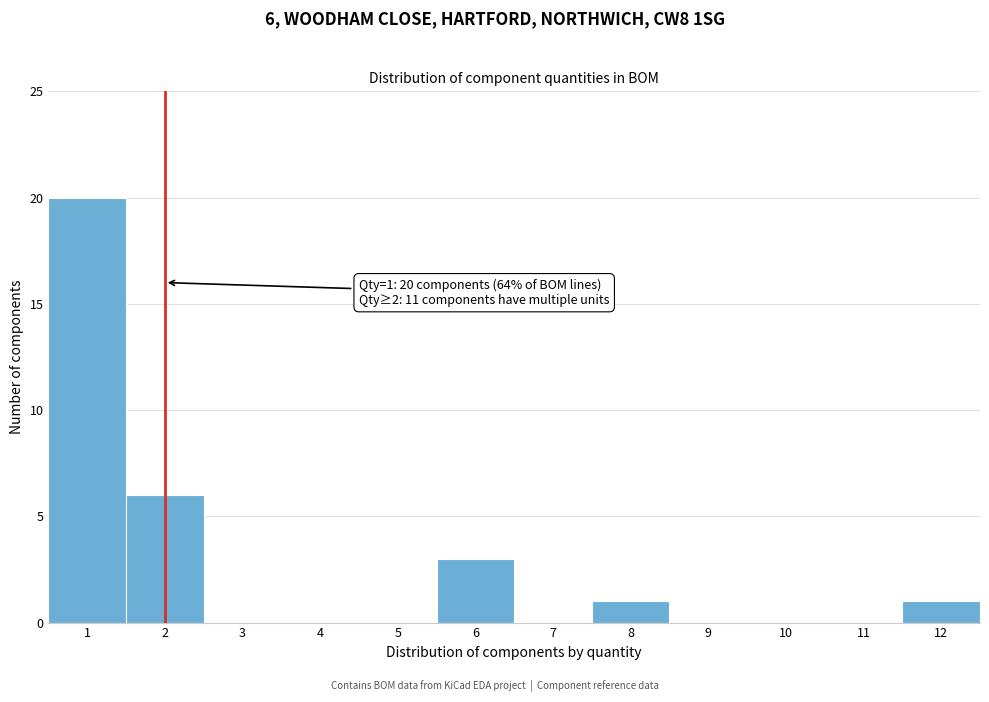

Over which range of the x-axis is the bar tallest?

0.5 to 1.5